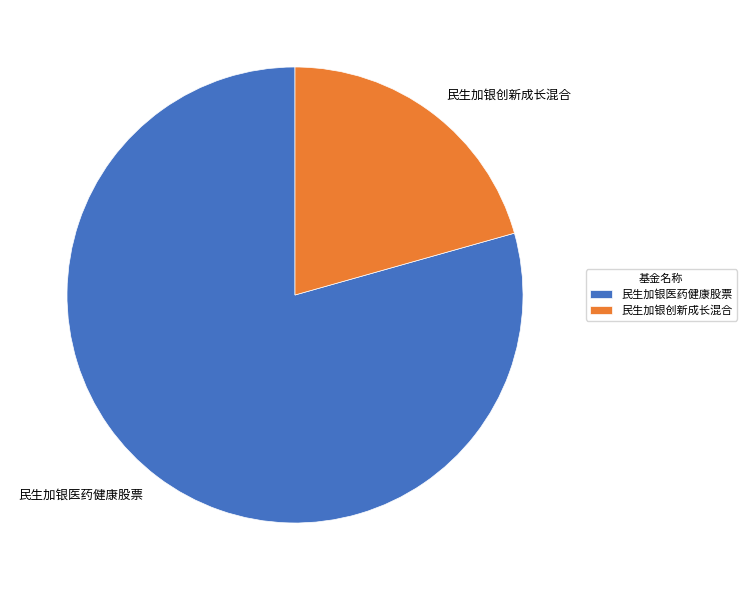

Combined, do 民生加银医药健康股票 and 民生加银创新成长混合 account for over 50%?

Yes